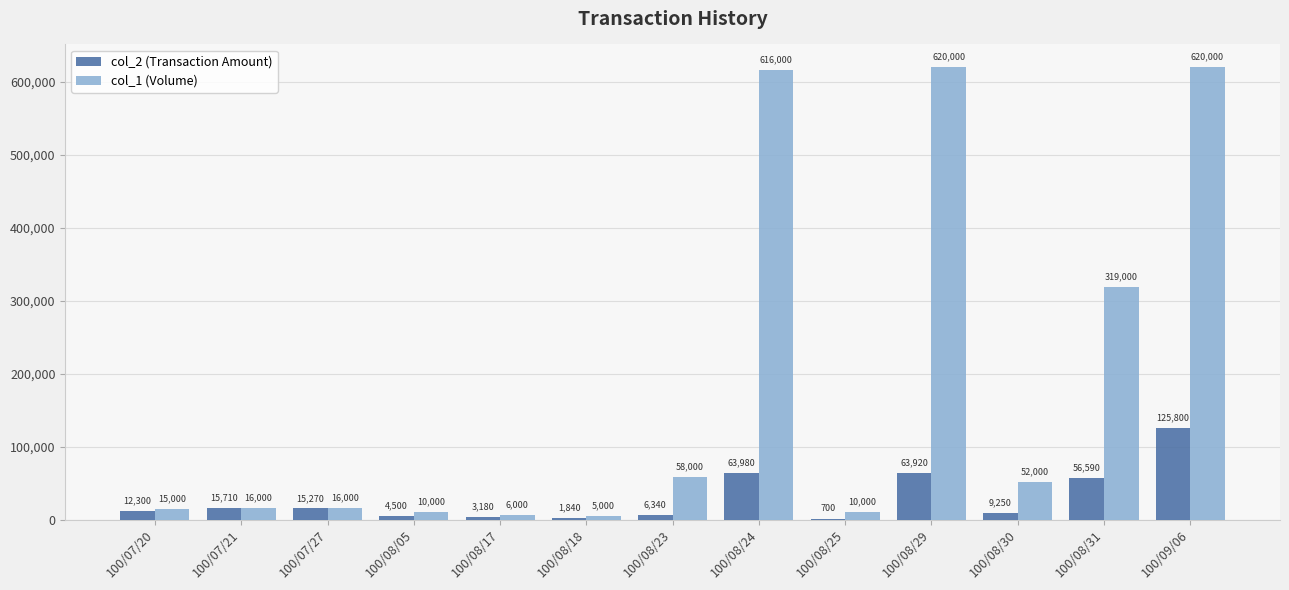

Which series has the largest range (max minus min)?

col_1 (Volume)